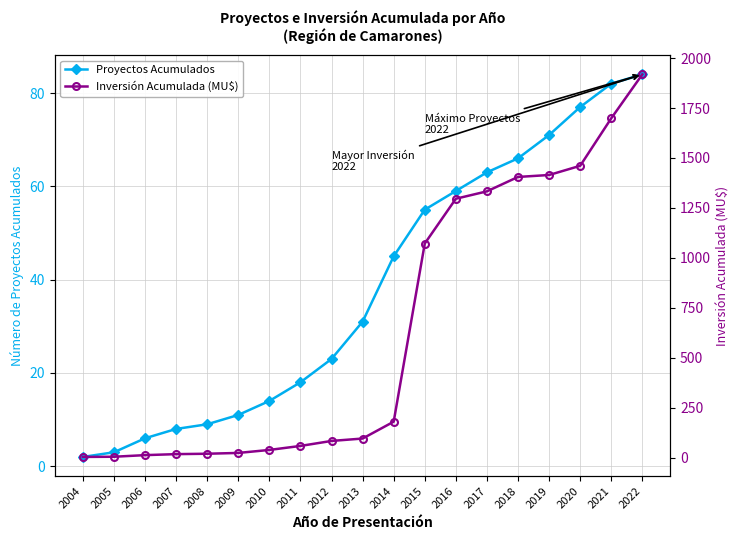

The value of Inversión Acumulada (MU$) at 2005 is 6.0. True or false?

True